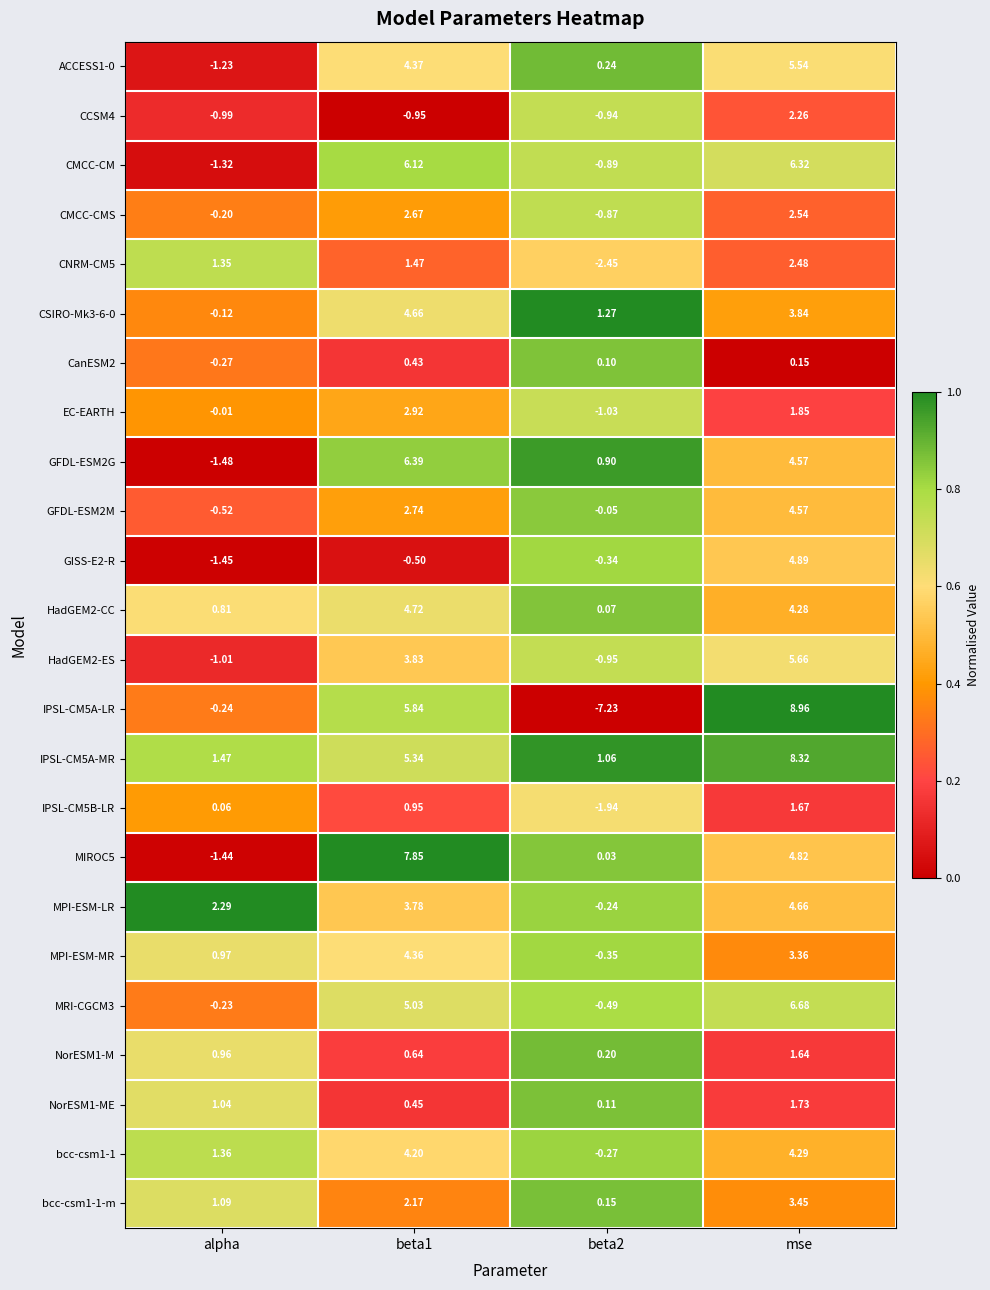

Which category has the highest value in the CMCC-CM series?

mse